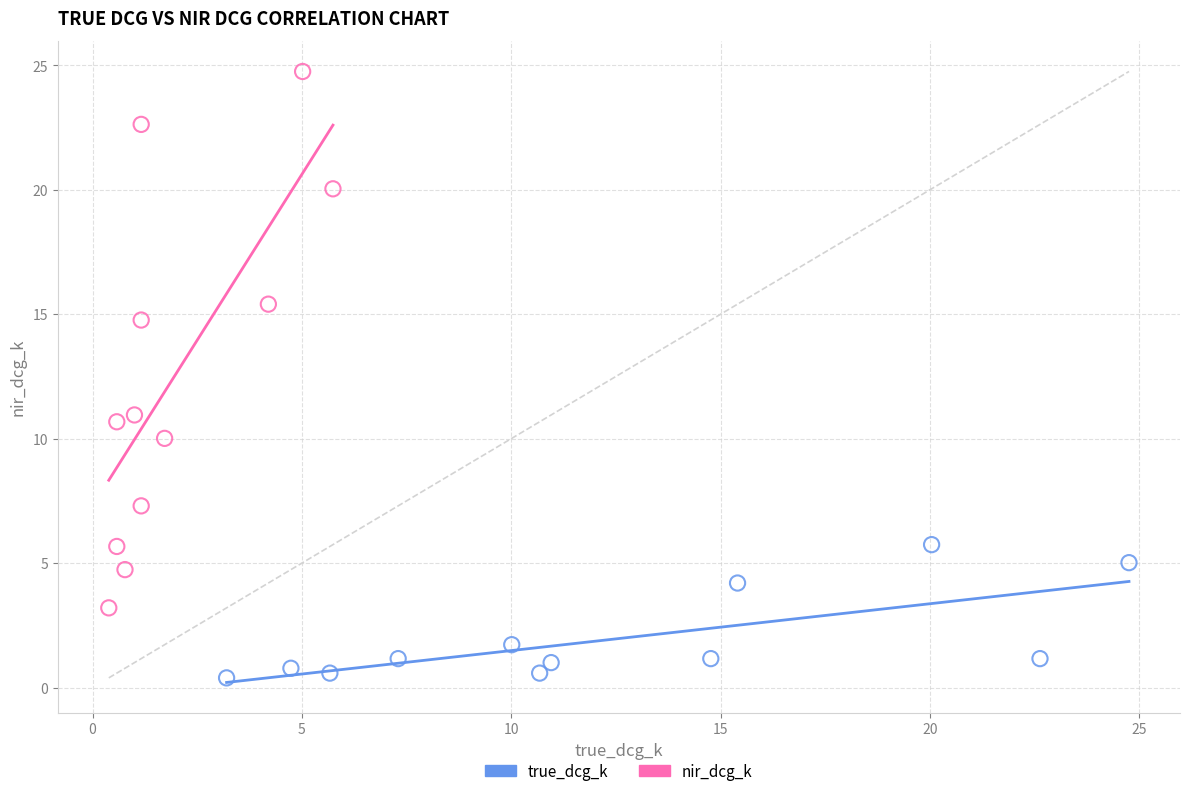

Which series reaches the minimum Y coordinate?

true_dcg_k